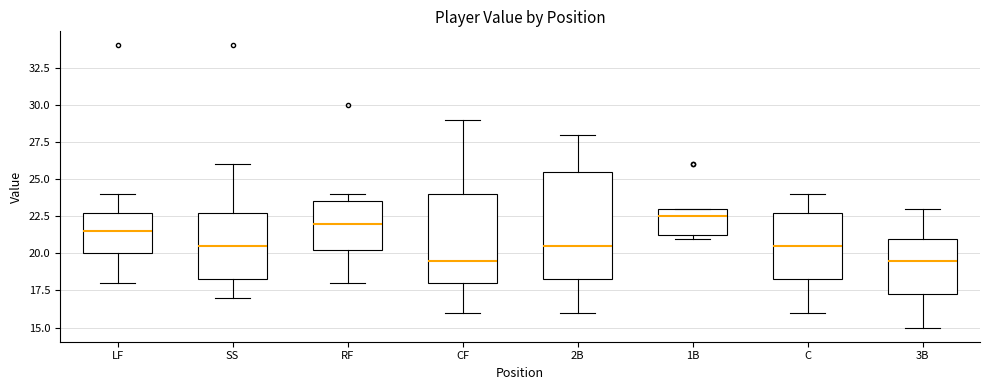

Reading left to right, transcribe this box plot: for each box, give where its median line is, the range the box spans, and where its two whiskers end, as read against the y-axis. The values are not printed on the chart, so give them approximately, as read against the axis.

LF: median 21.5, box 20.0 to 23.0, whiskers 18.0 to 24.0
SS: median 20.5, box 18.5 to 23.0, whiskers 17.0 to 26.0
RF: median 22.0, box 20.5 to 23.5, whiskers 18.0 to 24.0
CF: median 19.5, box 18.0 to 24.0, whiskers 16.0 to 29.0
2B: median 20.5, box 18.5 to 25.5, whiskers 16.0 to 28.0
1B: median 22.5, box 21.5 to 23.0, whiskers 21.0 to 23.0
C: median 20.5, box 18.5 to 23.0, whiskers 16.0 to 24.0
3B: median 19.5, box 17.5 to 21.0, whiskers 15.0 to 23.0